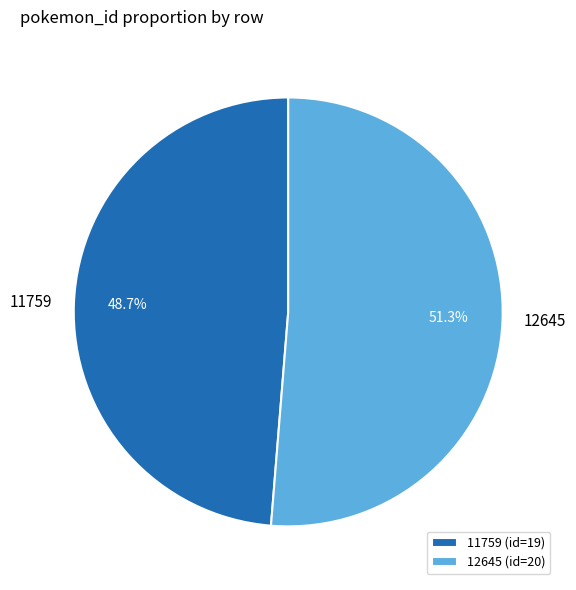

Is the sum of 12645 and 11759 greater than half?

Yes